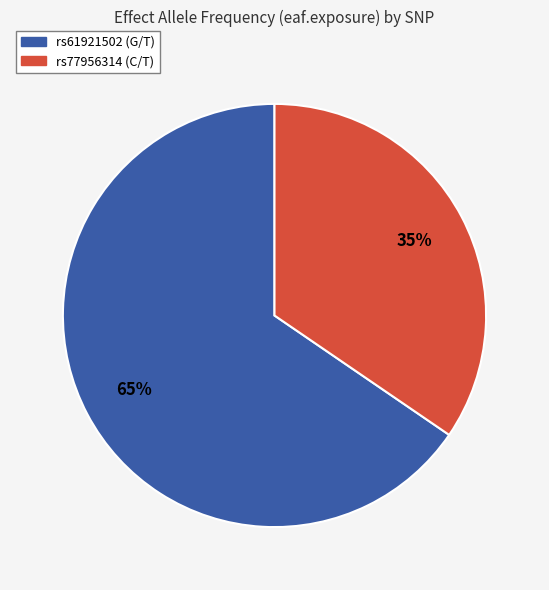

Is it true that rs77956314 (C/T) is 44% of the pie?

False